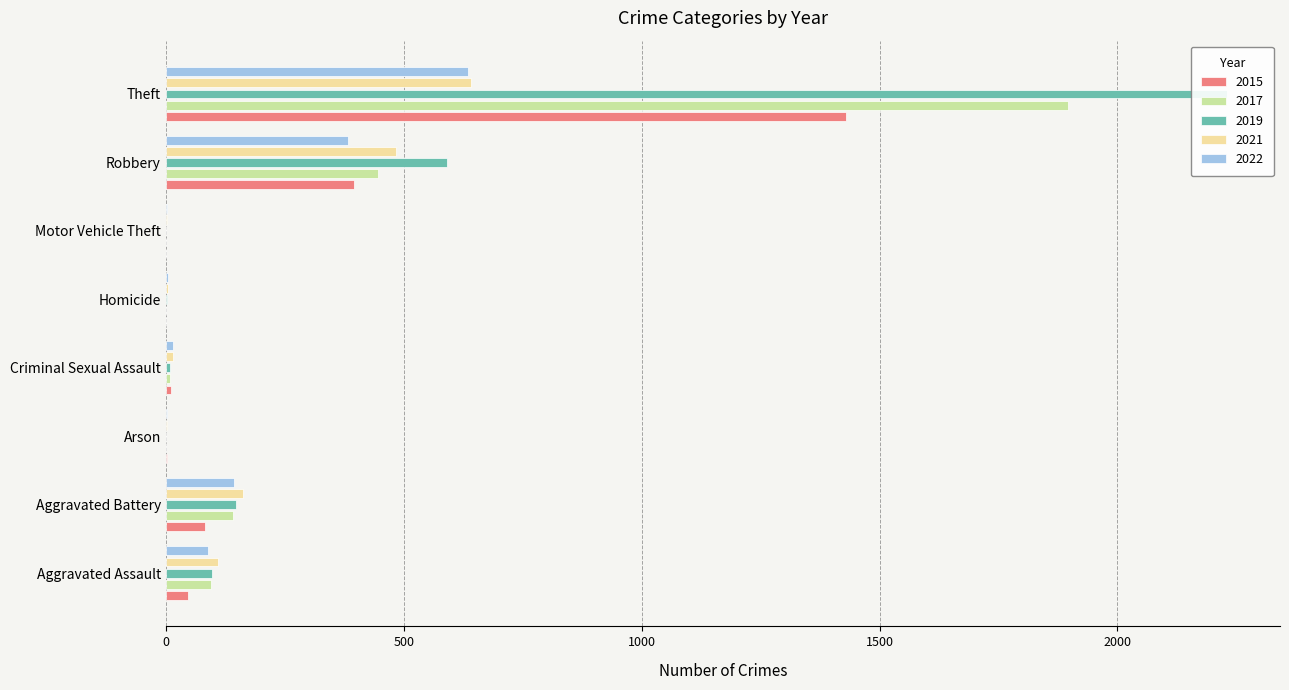

At Motor Vehicle Theft, list the series in order from largest to smallest.

2021, 2022, 2015, 2017, 2019